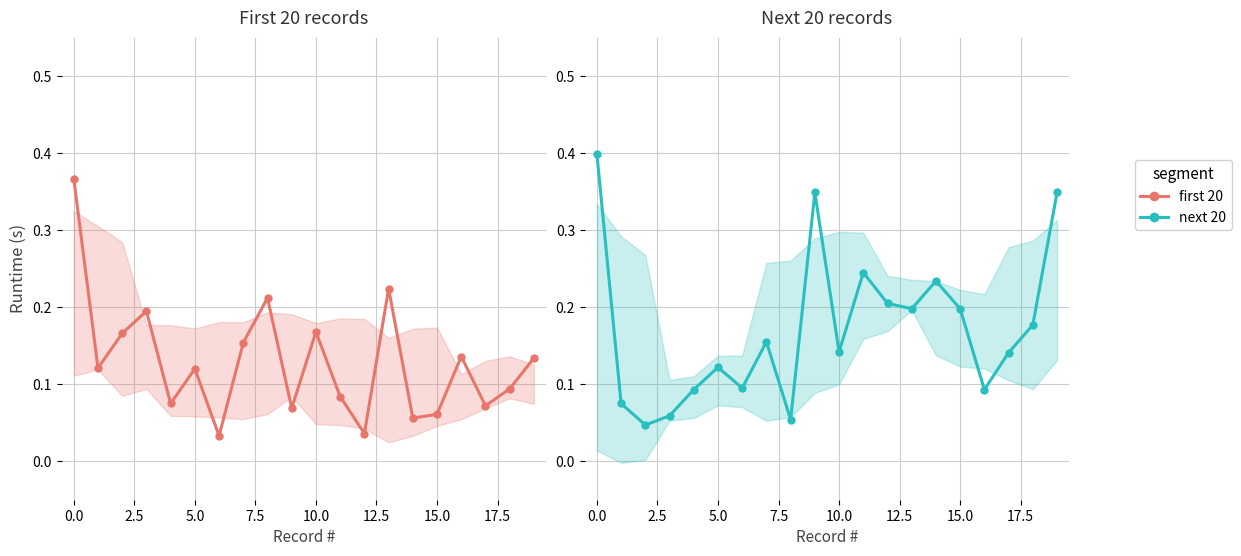

Which series ends up on top after the final intersection of first 20 and next 20?

next 20